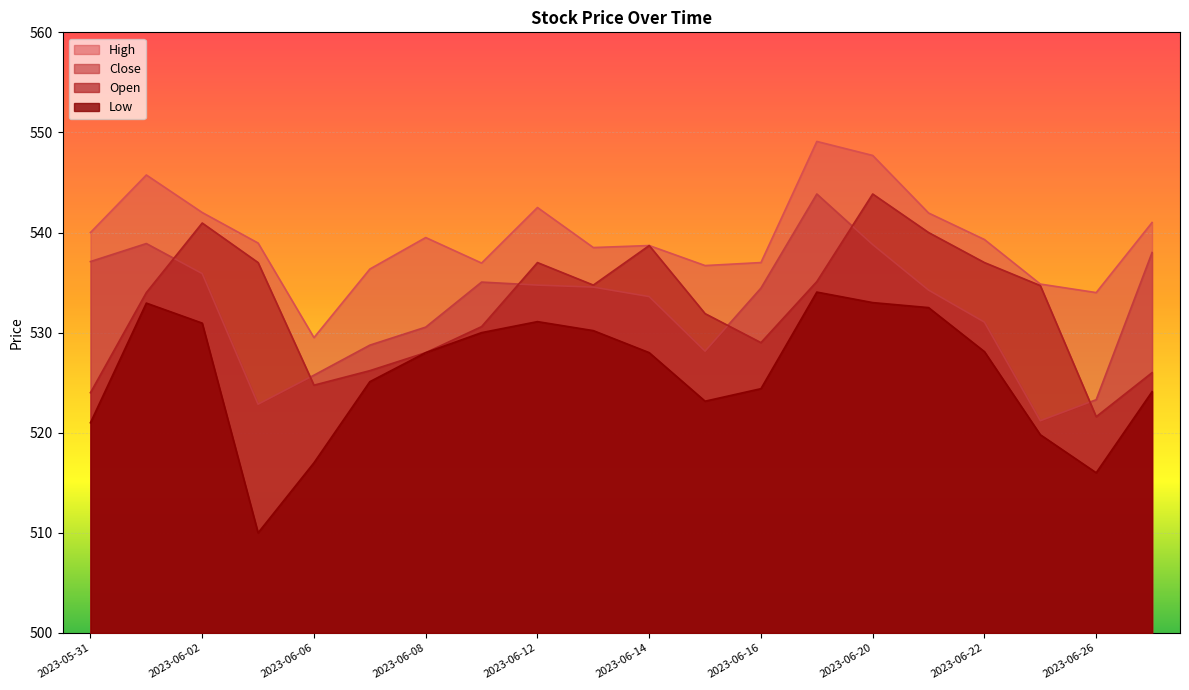

What is the value of the Low point at the 19th from the left?

516.0